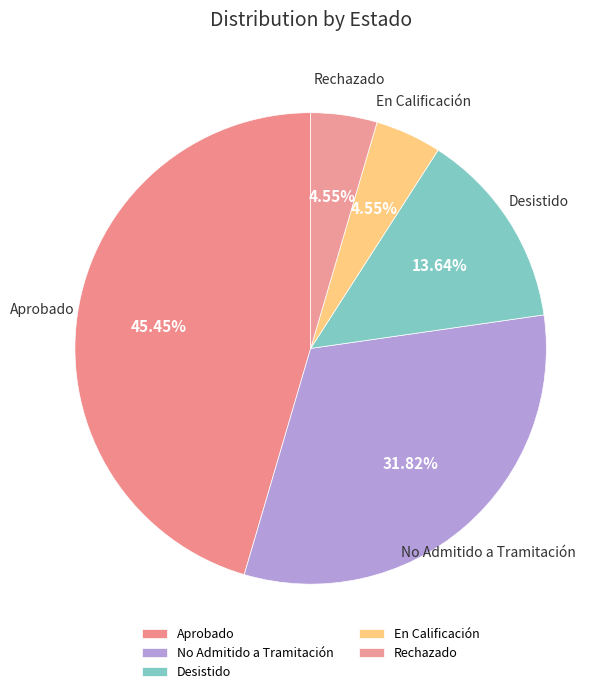

Is there a majority slice in this chart?

No